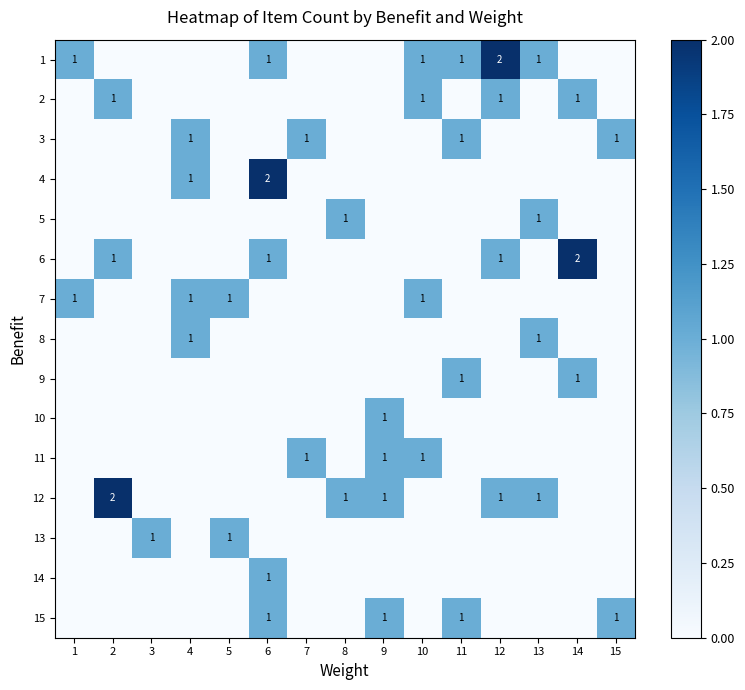

Is it true that 14 equals 1 at 6?

True